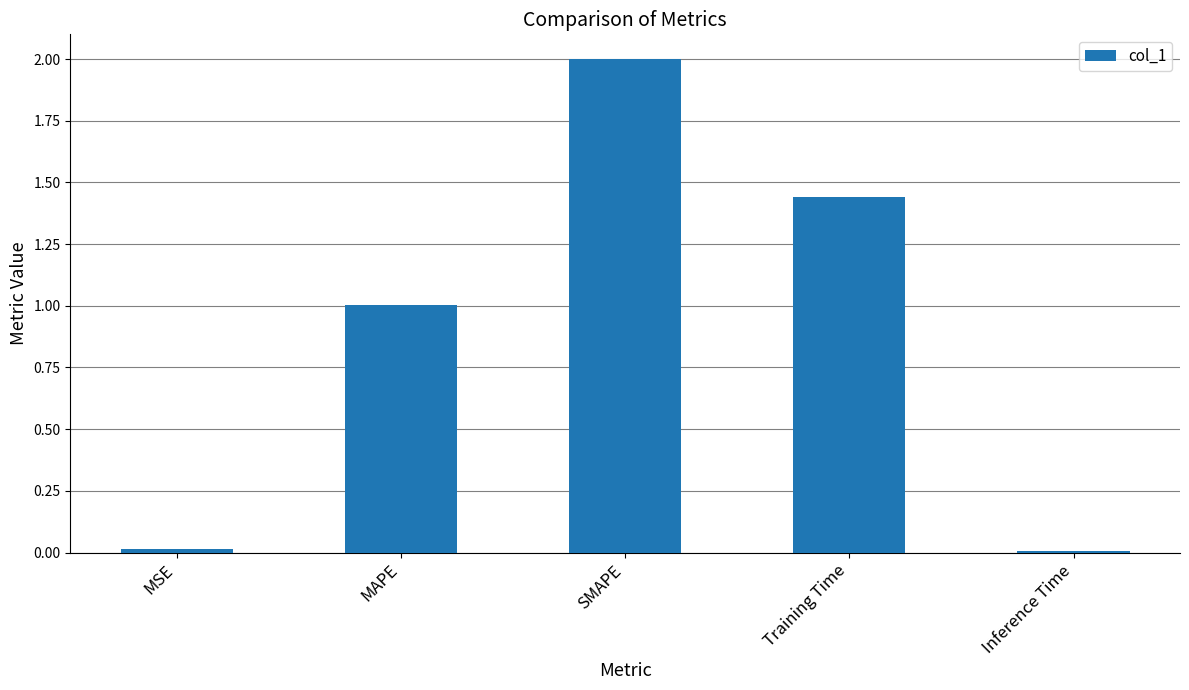

Where does the data first go above 1?

MAPE